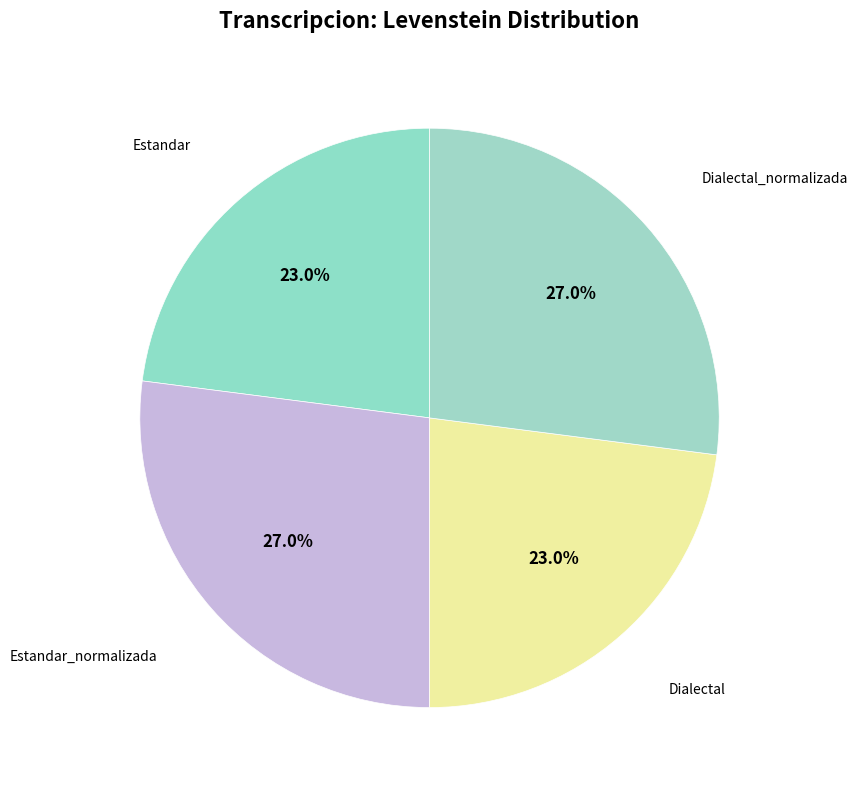

Is there any slice that represents more than half of the pie?

No